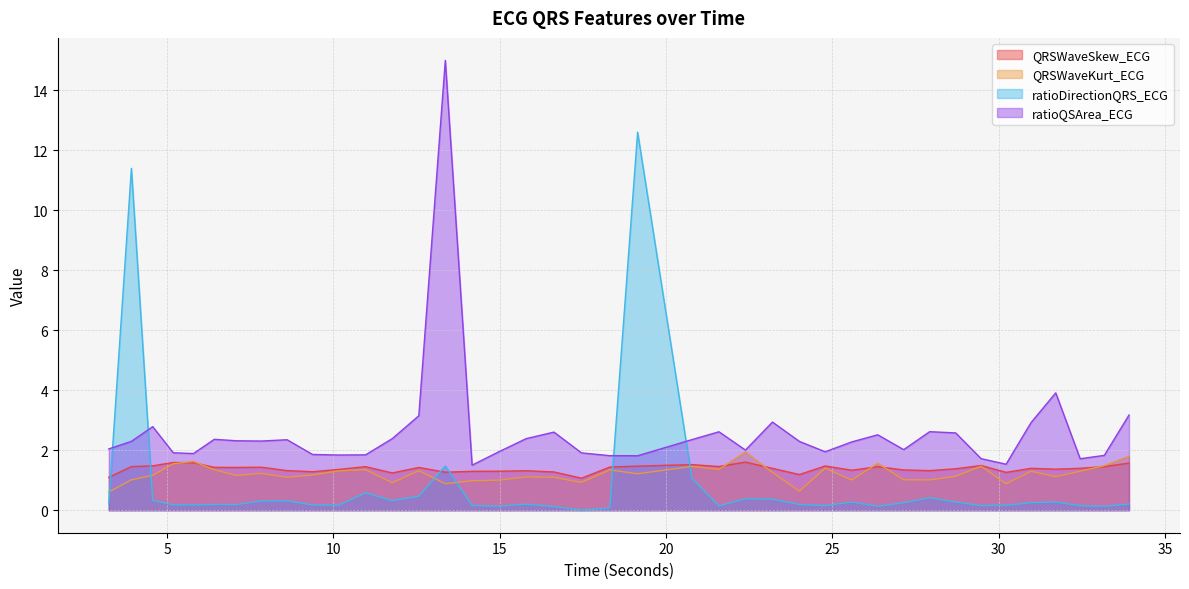

What is the value of the ratioQSArea_ECG point at the 25th from the left?

2.0